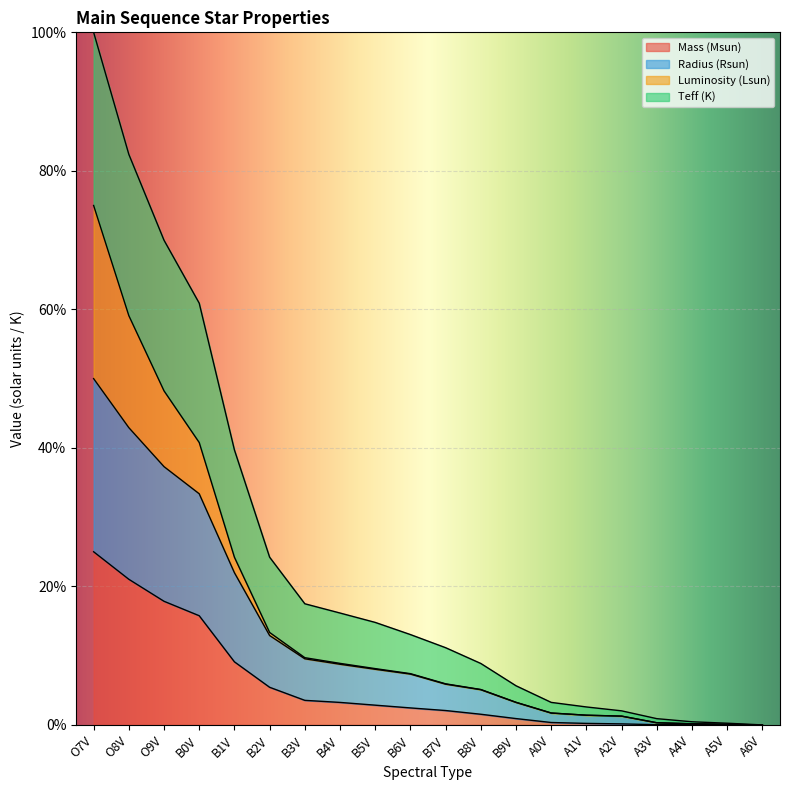

At which category is the sum across all series the highest?

O7V